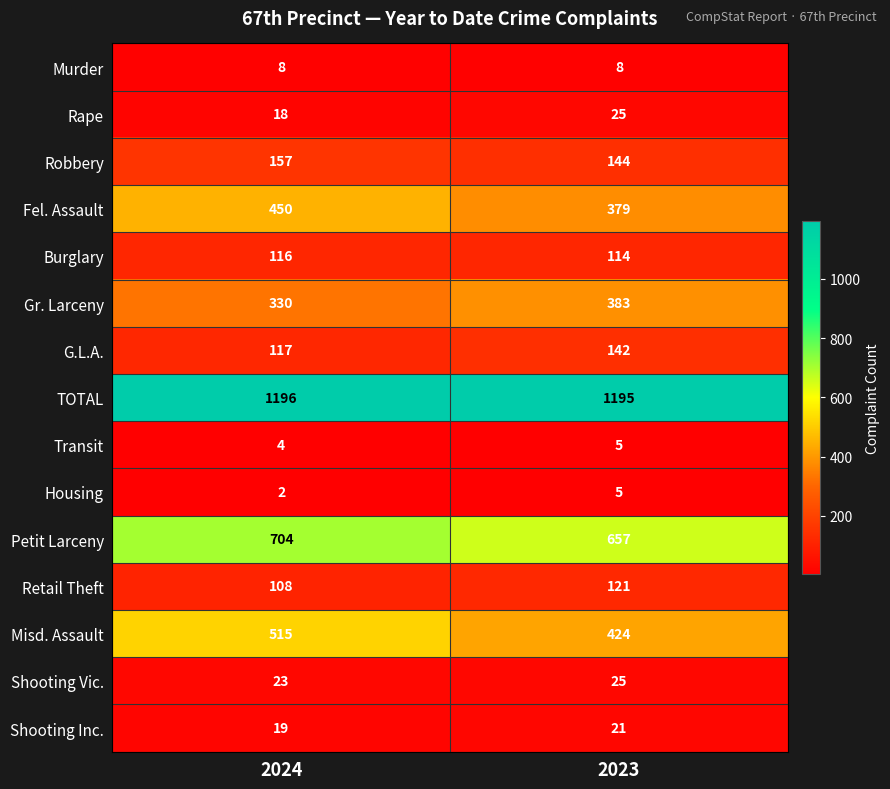

Rank the categories by G.L.A. value from lowest to highest.

2024, 2023